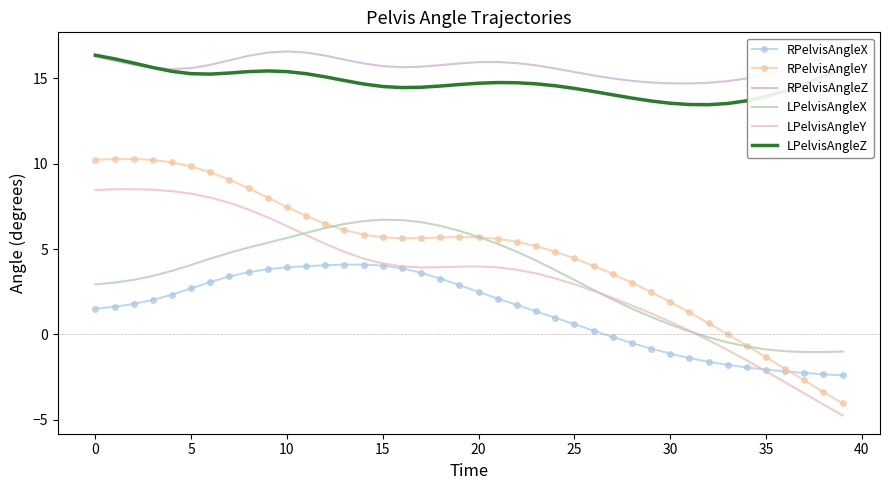

True or false: LPelvisAngleZ and LPelvisAngleX intersect in this chart.

False